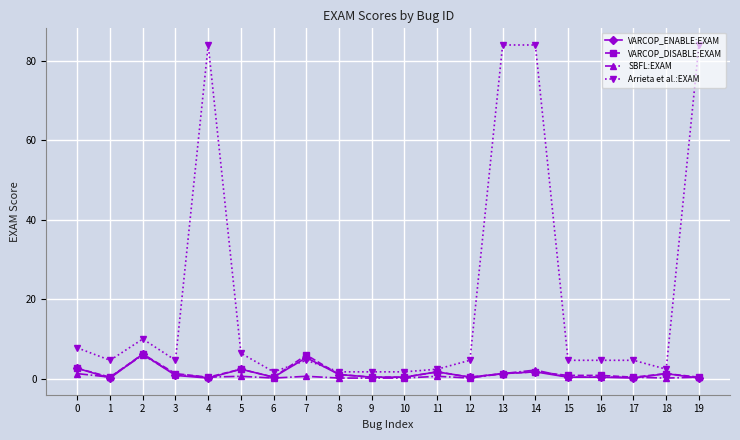

Which series has the largest total across all categories?

Arrieta et al.:EXAM